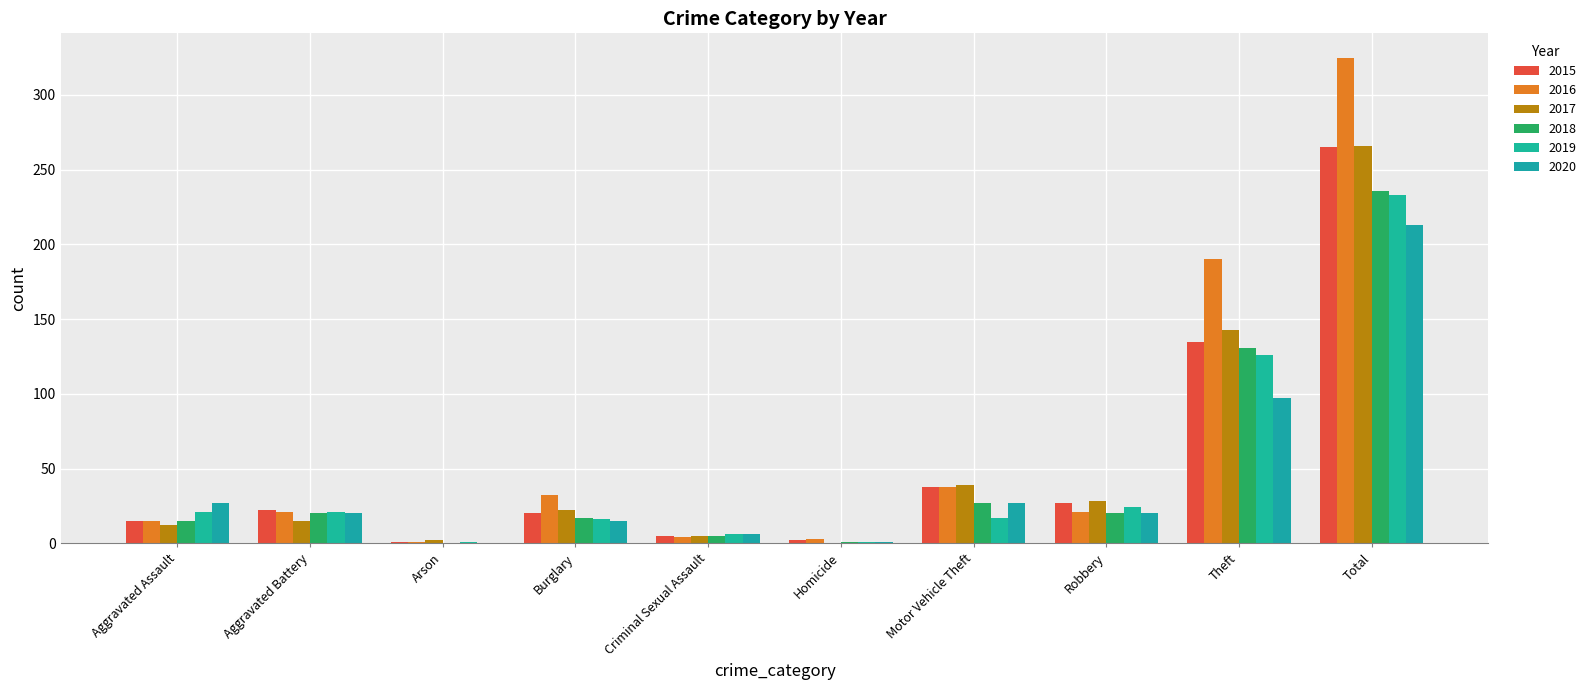

What is the difference between the highest and lowest values at Aggravated Battery?

7